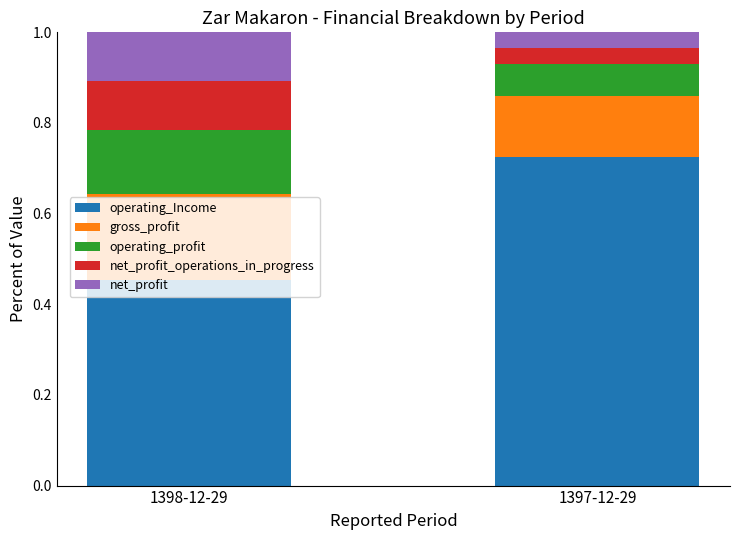

Which category has the lowest value in the operating_Income series?

1398-12-29